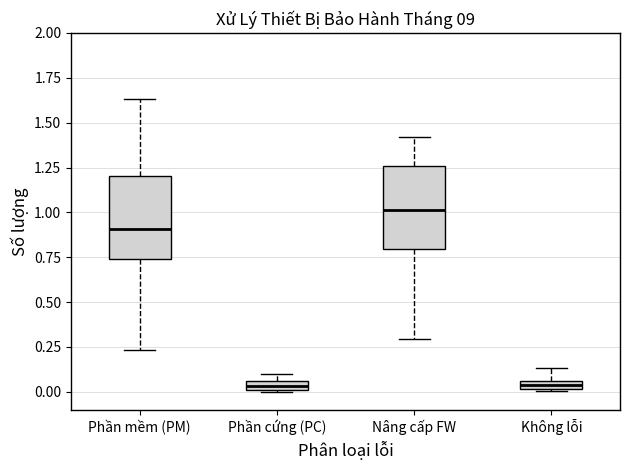

Where does the upper whisker of the box for Không lỗi end on the y-axis? The values are not printed on the chart, so give them approximately, as read against the axis.

0.15